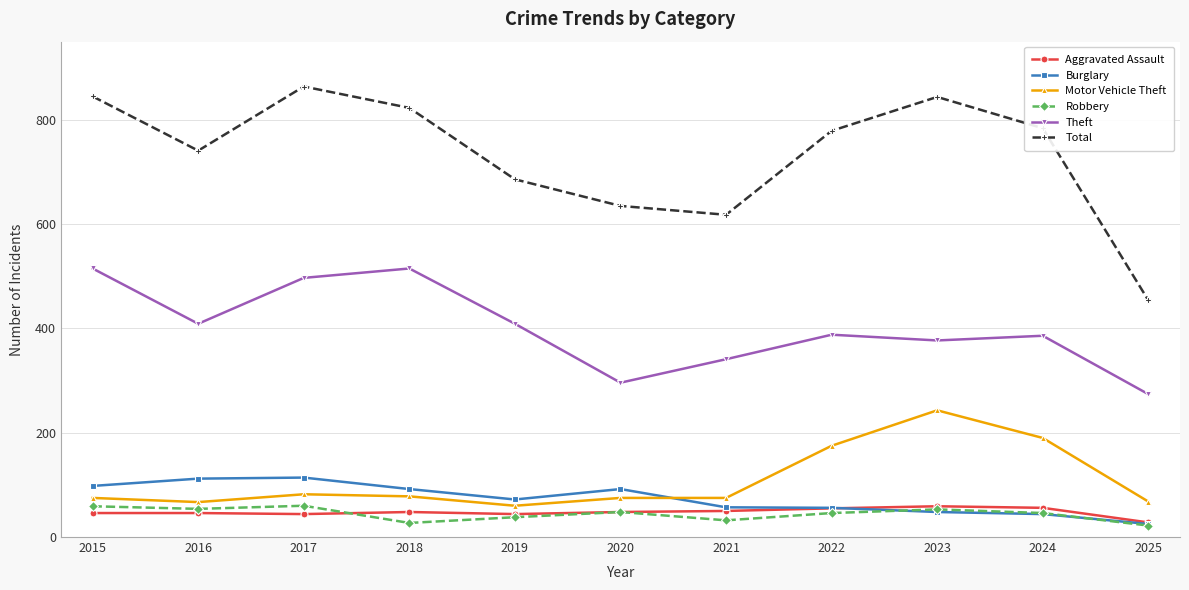

Between 2016 and 2019, which series saw the biggest shift?

Total